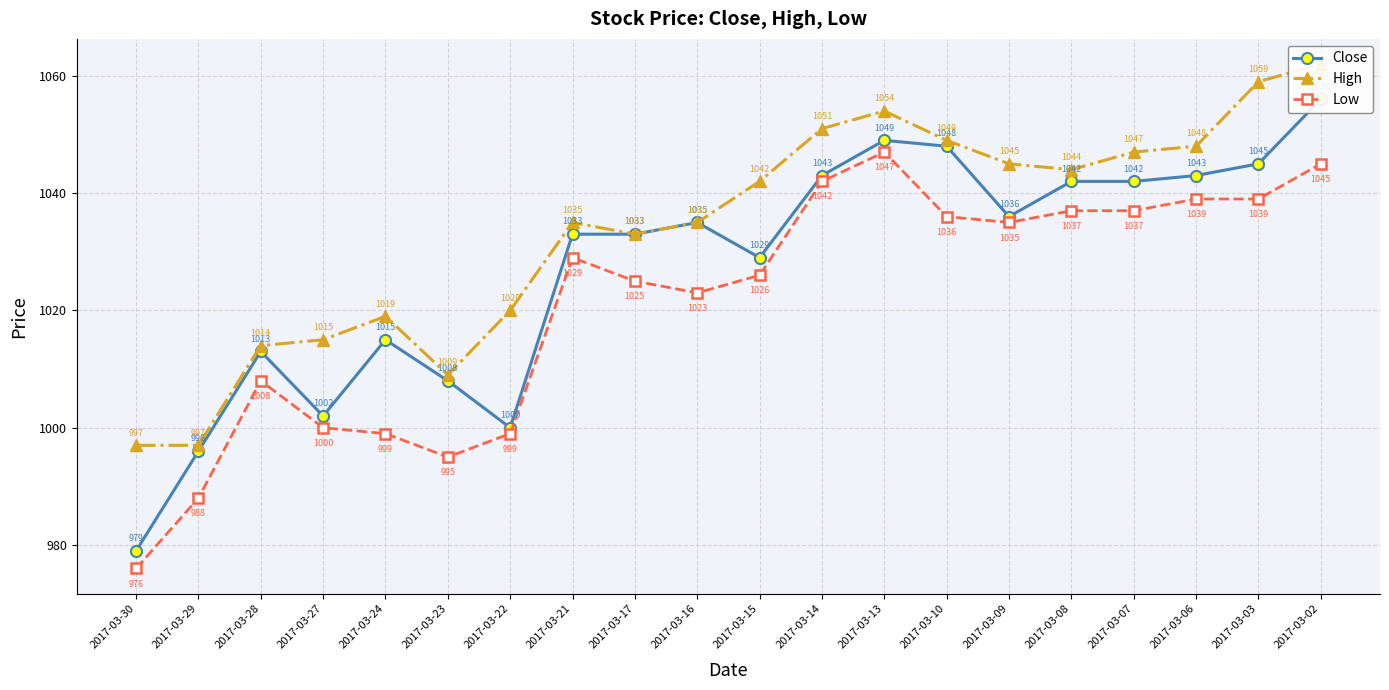

Does the chart display data point markers on the line(s)?

Yes